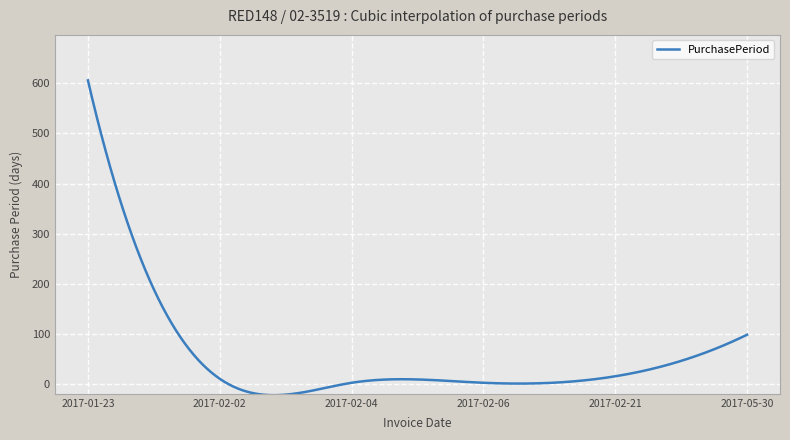

What is the difference between the maximum and minimum values?

628.8